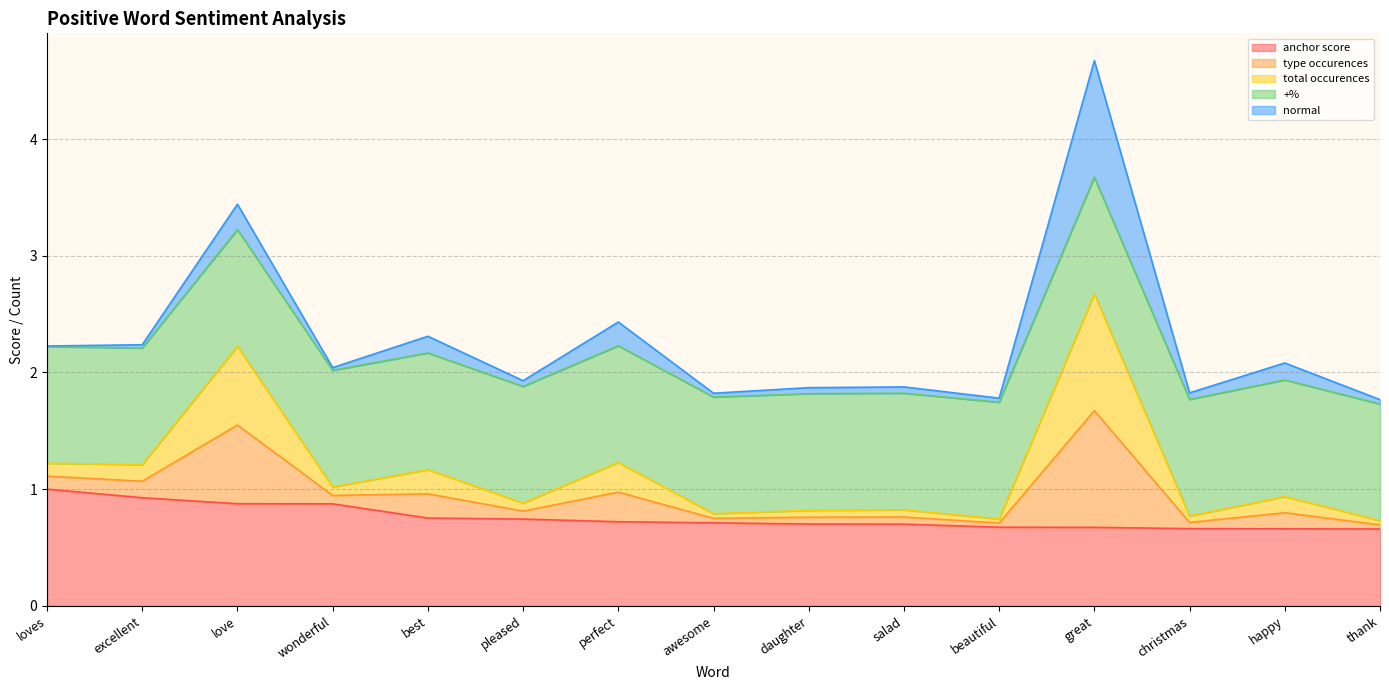

Does the chart display data point markers on the line(s)?

No